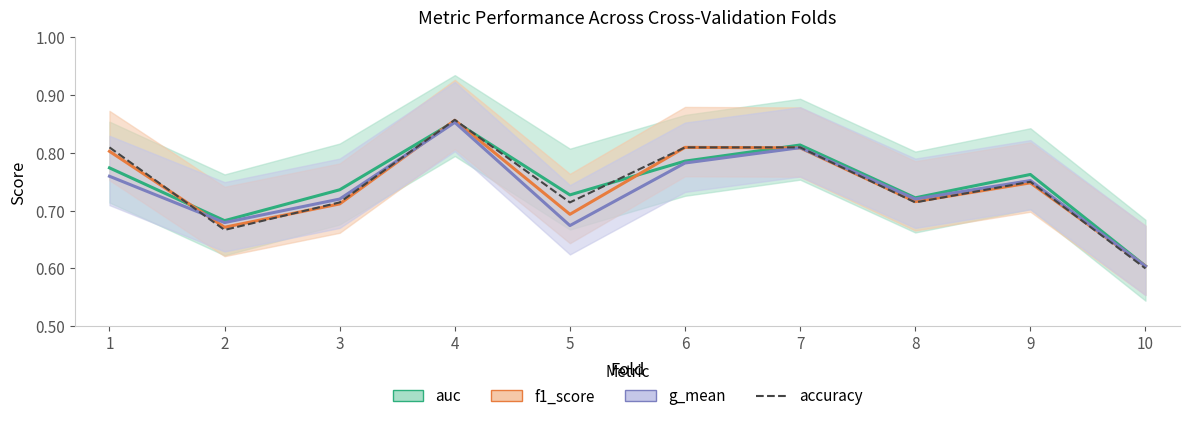

Which series changed the most between 4 and 10?

accuracy